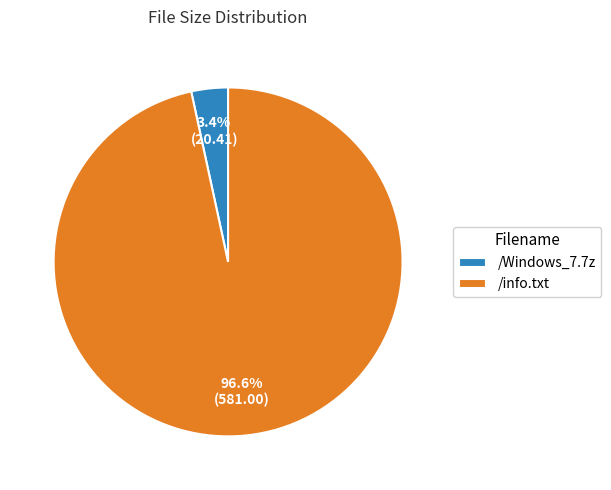

Count the number of slices in the pie.

2